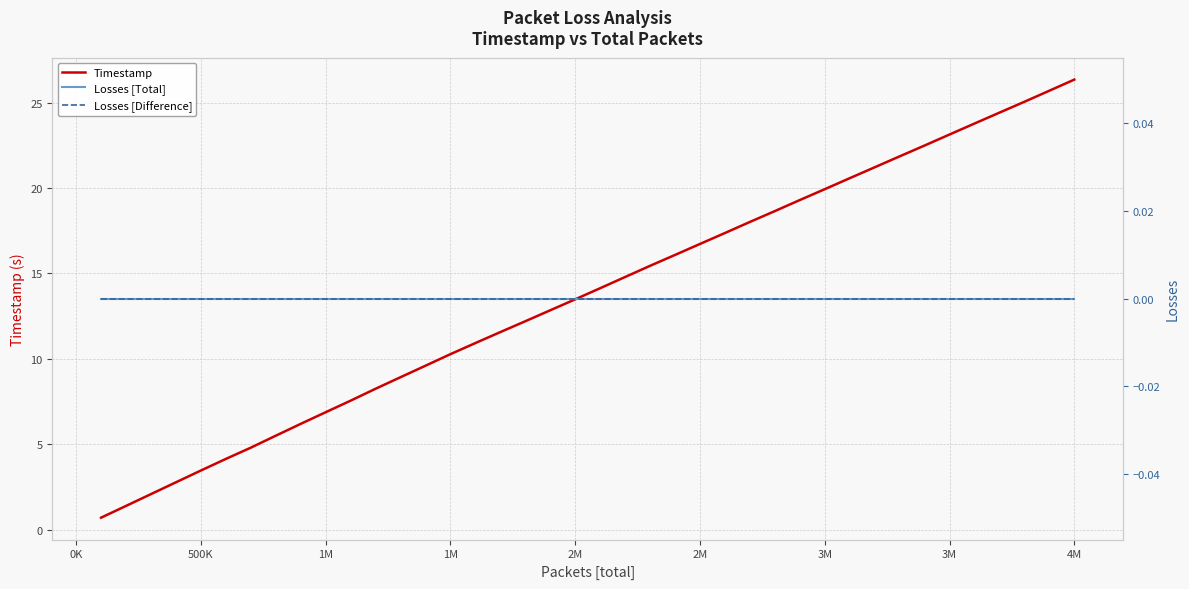

Which series has the widest spread of values?

Timestamp